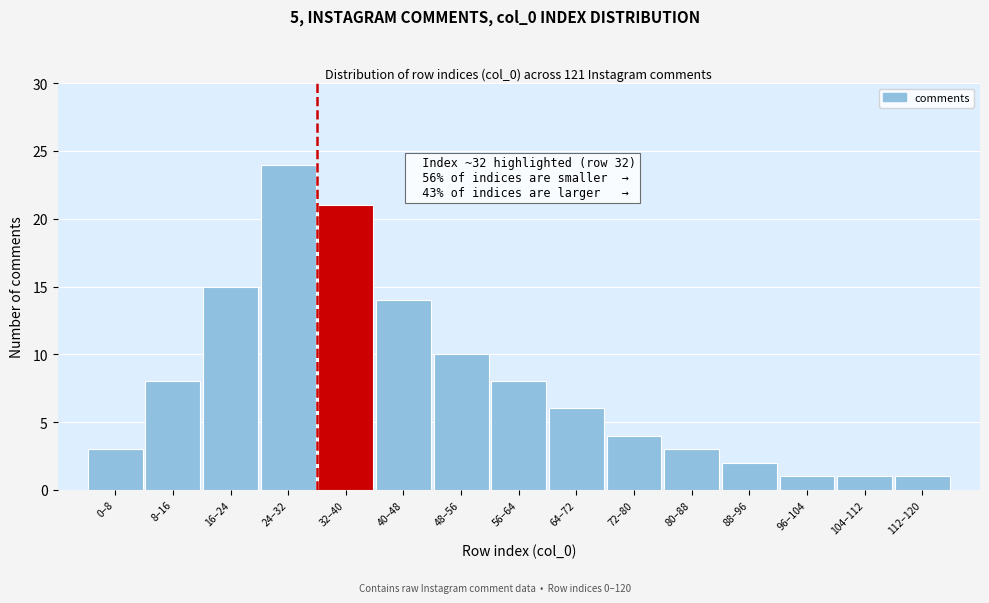

Reading left to right, list all the values displayed in this chart.

0–8=3	8–16=8	16–24=15	24–32=24	32–40=21	40–48=14	48–56=10	56–64=8	64–72=6	72–80=4	80–88=3	88–96=2	96–104=1	104–112=1	112–120=1